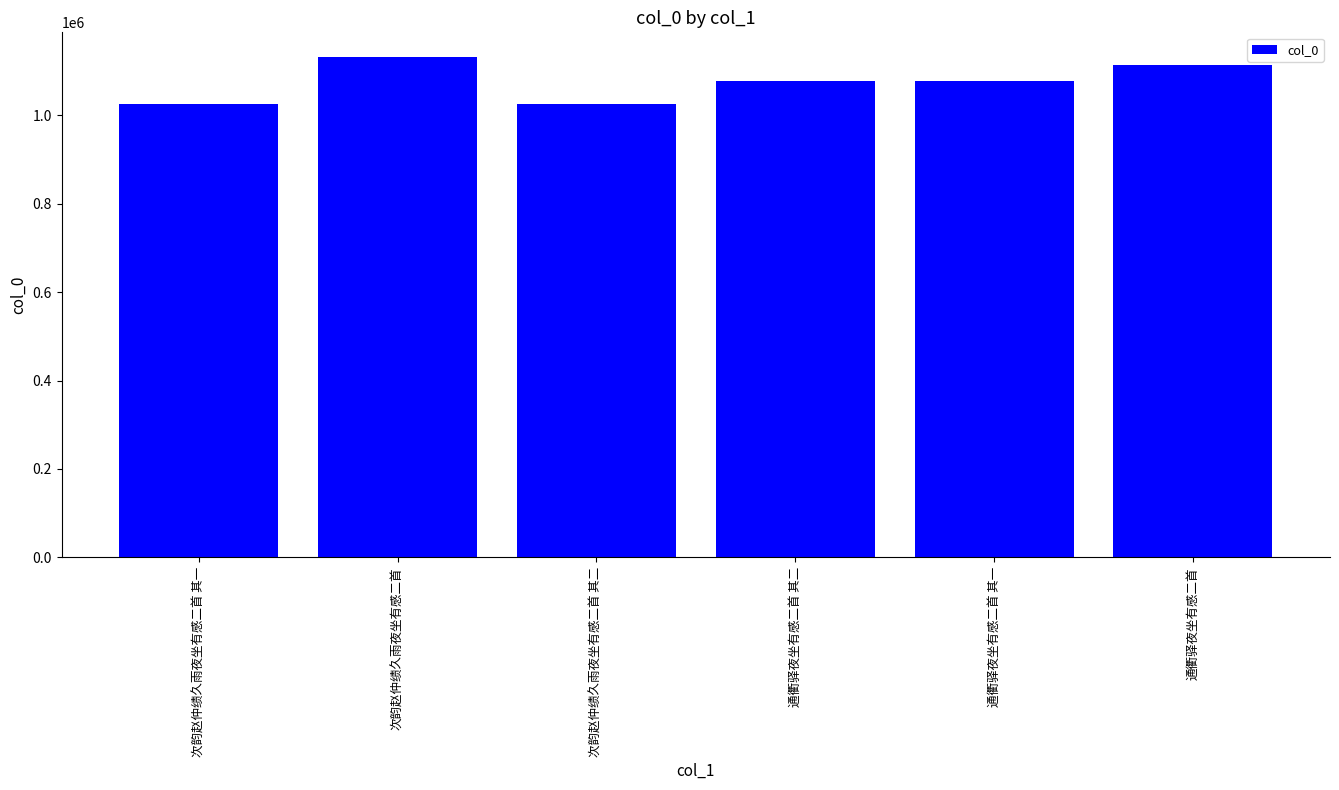

What is the change in value from 通衢驿夜坐有感二首 其二 to 通衢驿夜坐有感二首?

+35836